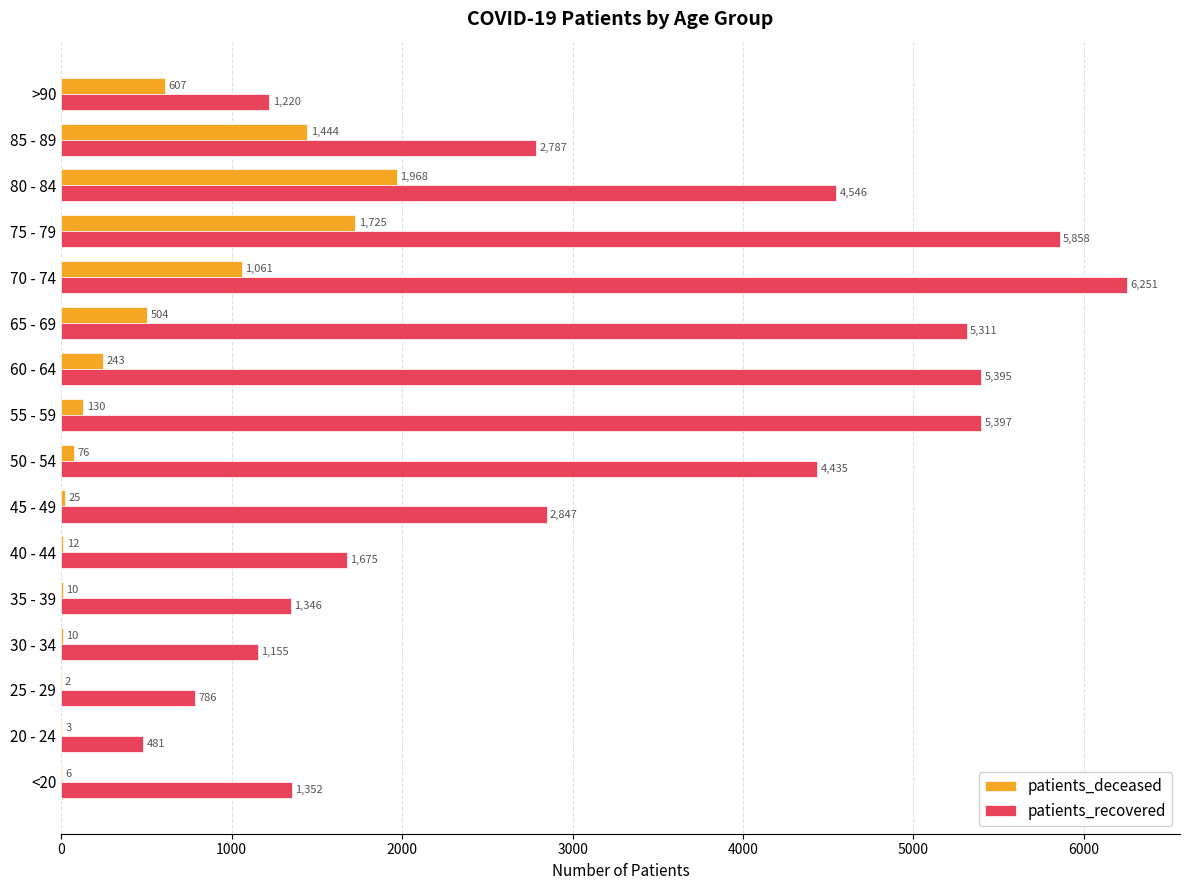

What is the approximate value of patients_recovered at >90, to the nearest 50?

1200